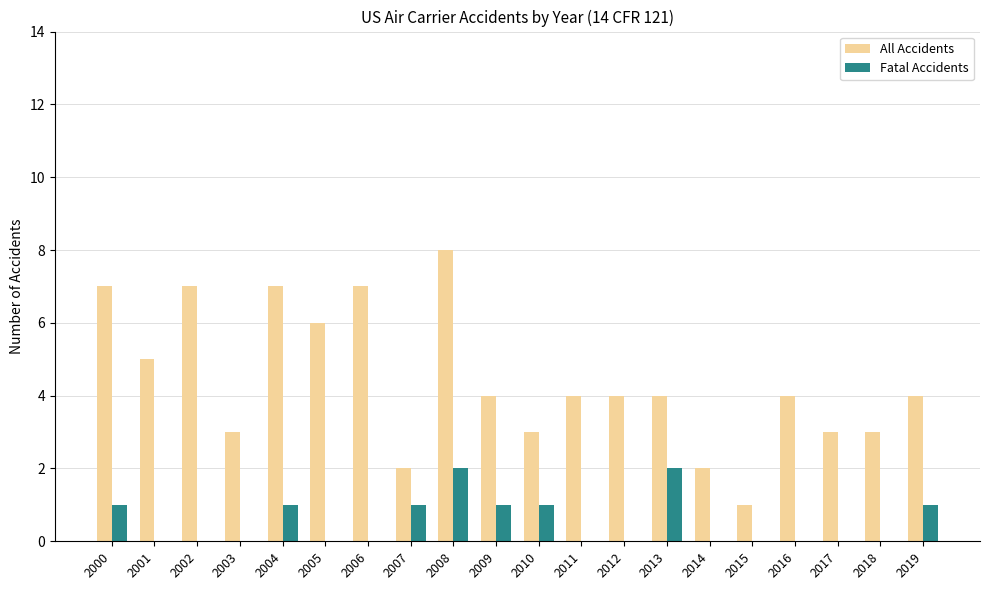

The All Accidents series shows 4 at 2013. True or false?

True